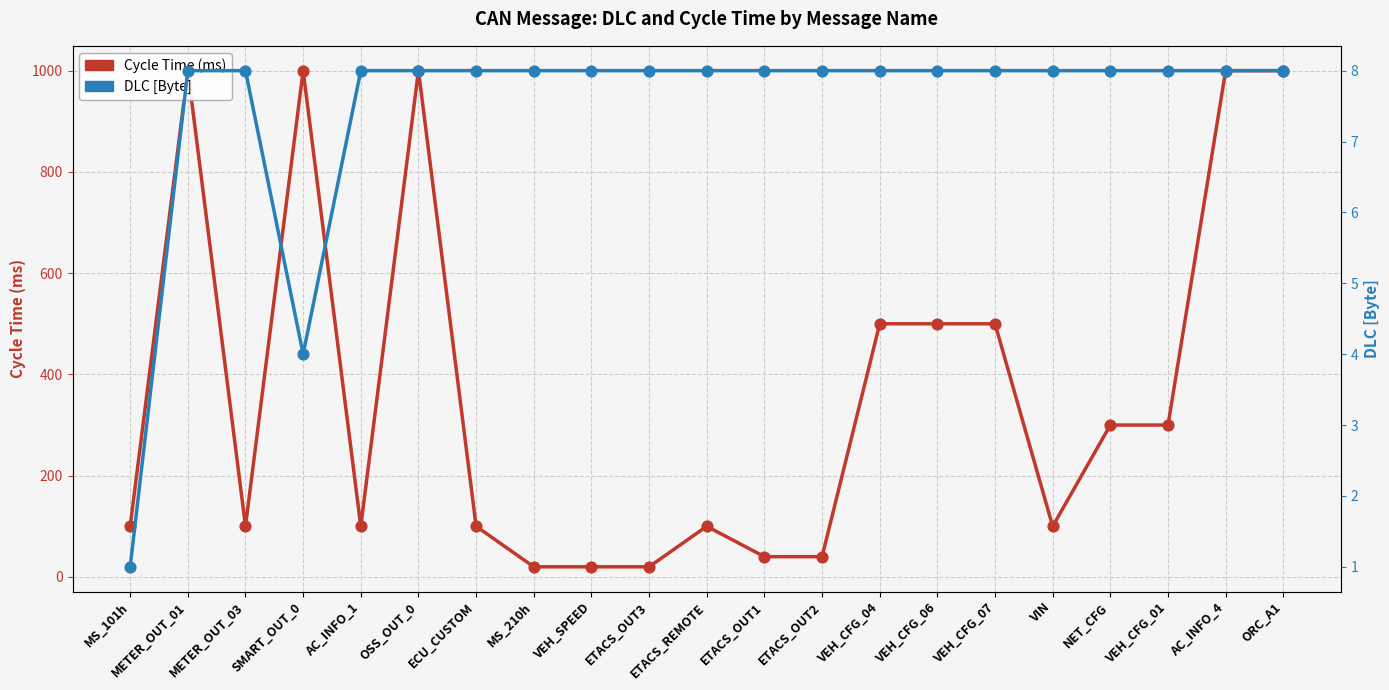

Which series reaches the minimum Y coordinate?

DLC [Byte]